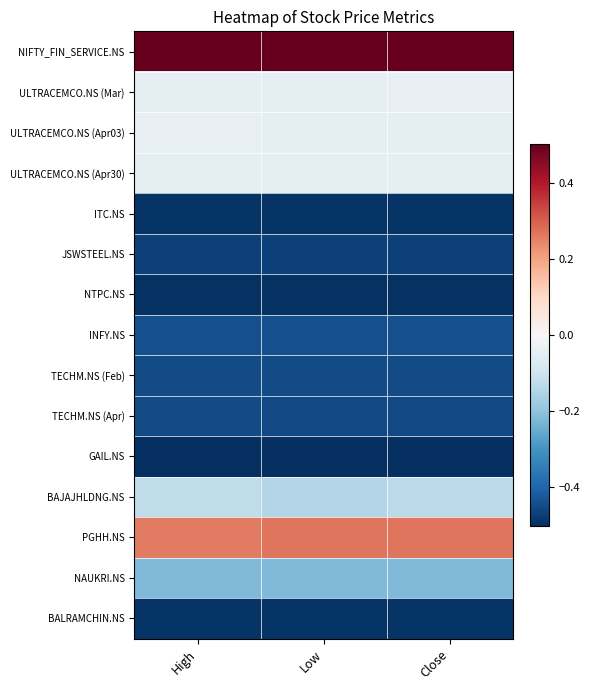

What is the smallest value displayed?

-0.5